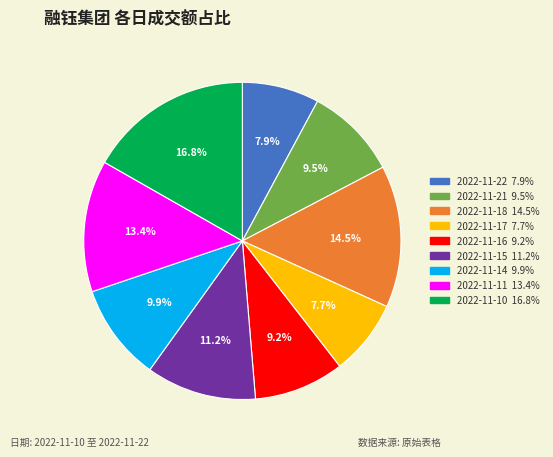

To the nearest percent, what is the difference between the largest and smallest slice percentages?

9%